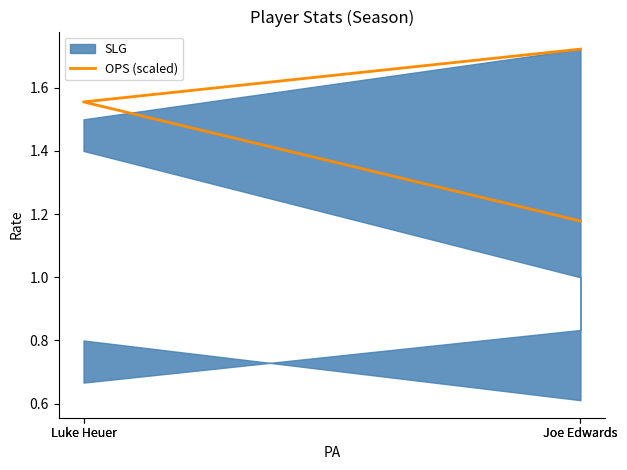

Which category has the highest value across all series?

Joe Edwards